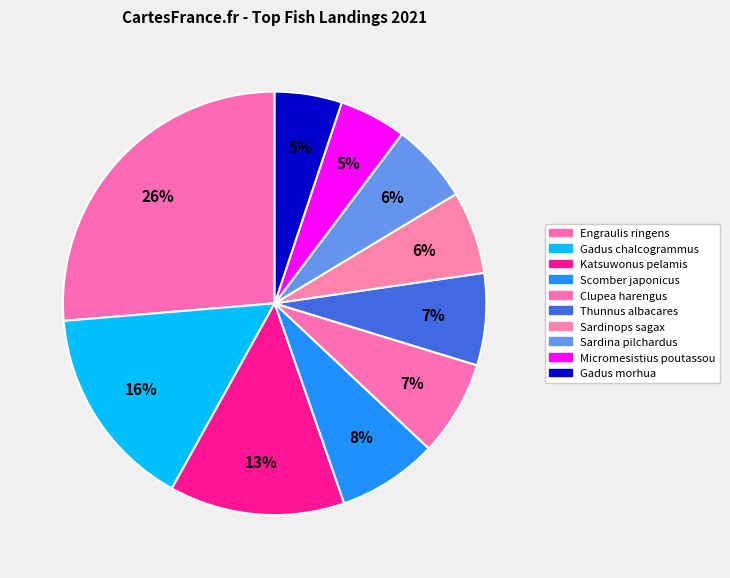

To the nearest percent, what percentage of the pie is Engraulis ringens?

26%